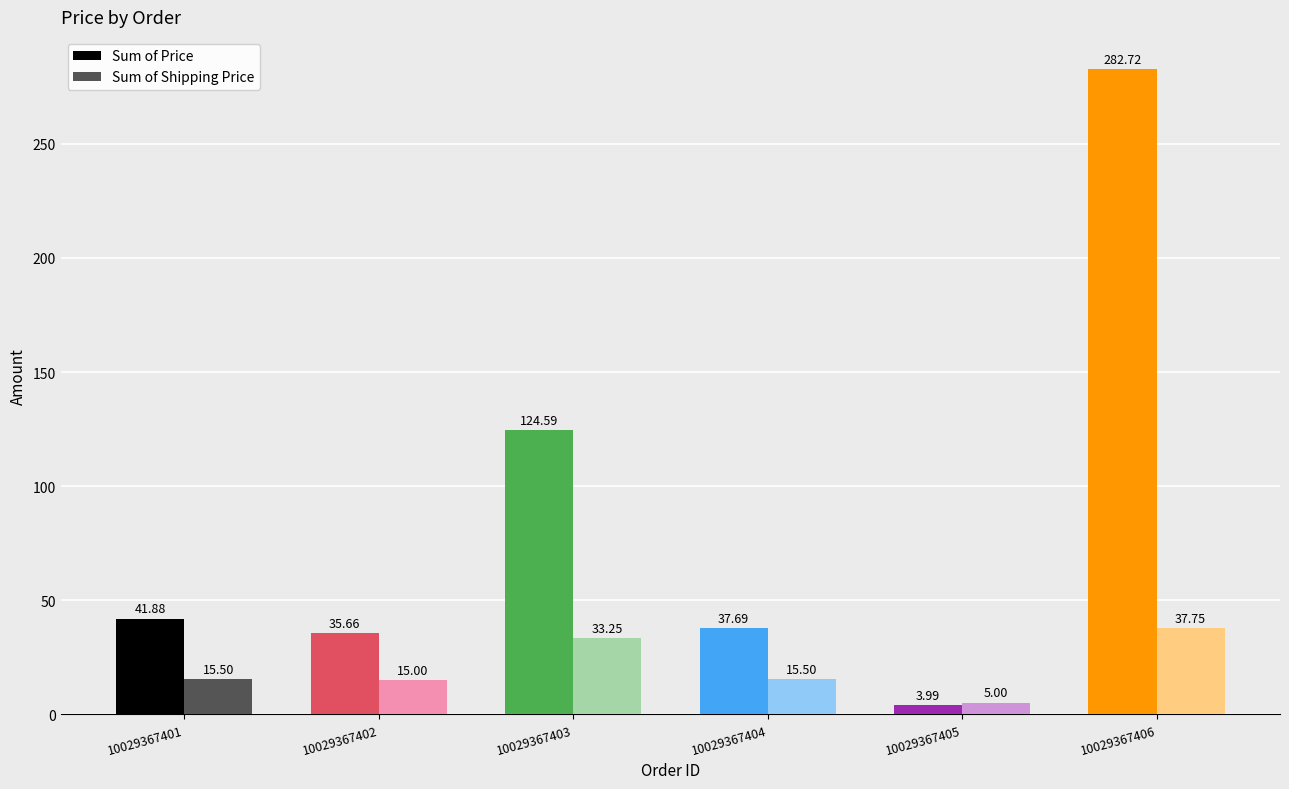

What is the value of the Sum of Shipping Price bar at the 1st from the left?

15.5